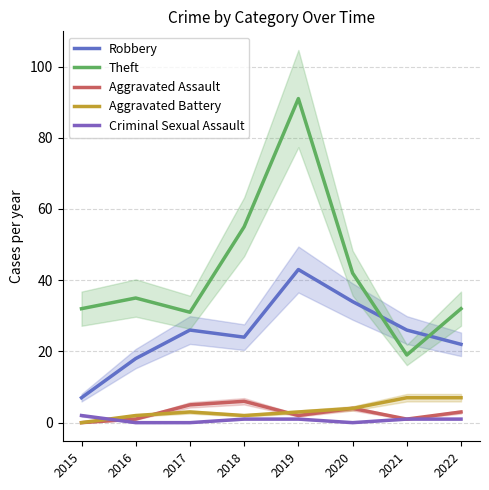

True or false: Theft and Aggravated Battery cross at least once.

False